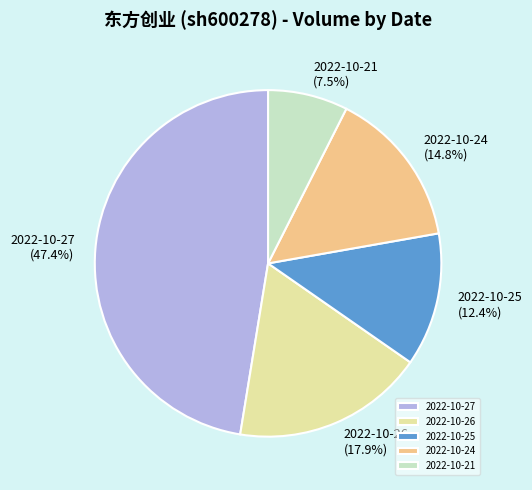

What is the largest slice in the pie chart?

2022-10-27